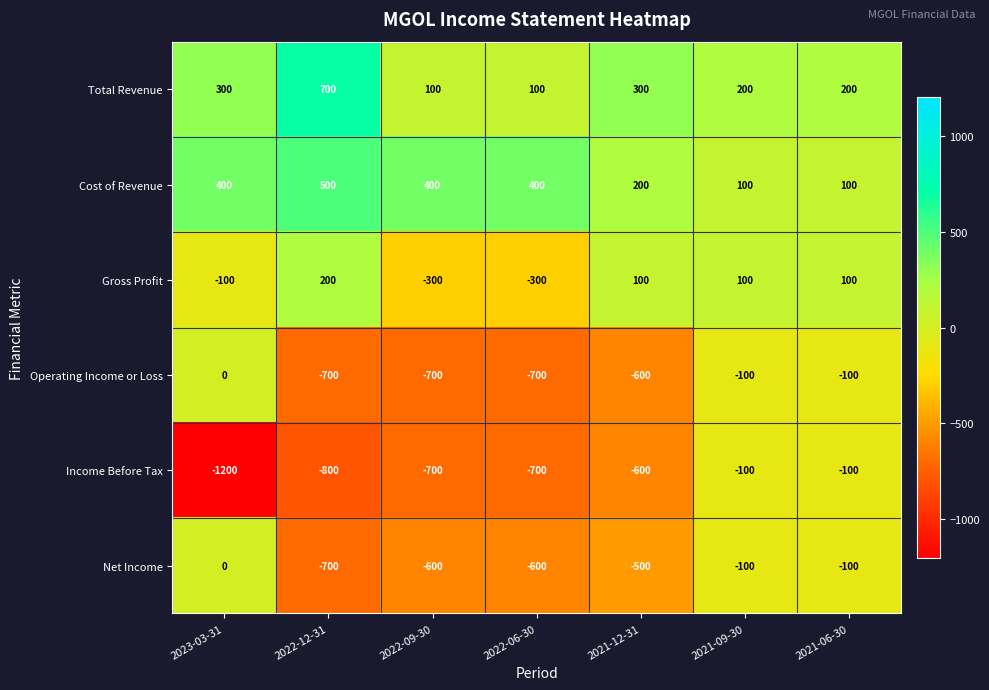

What is the minimum value shown in the chart?

-1200